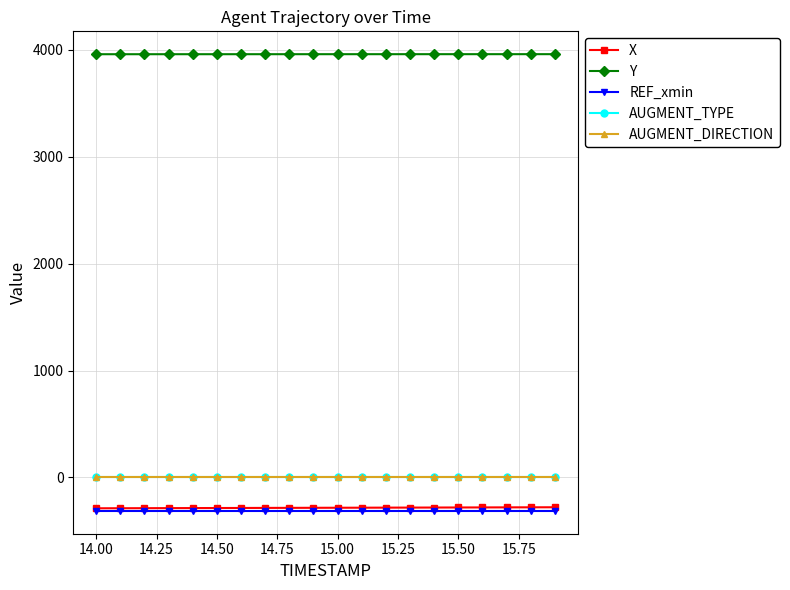

True or false: REF_xmin and Y cross at least once.

False